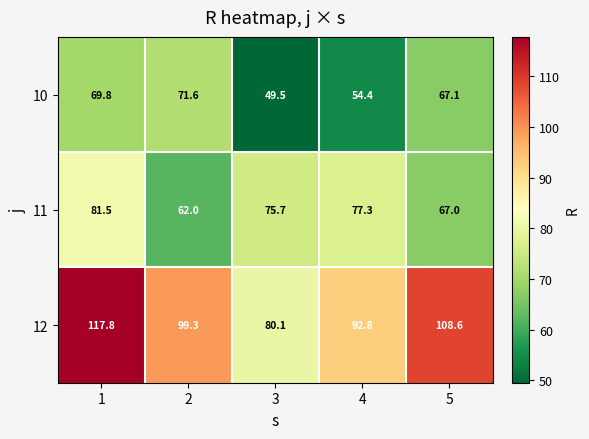

At which category is the sum across all series the highest?

1